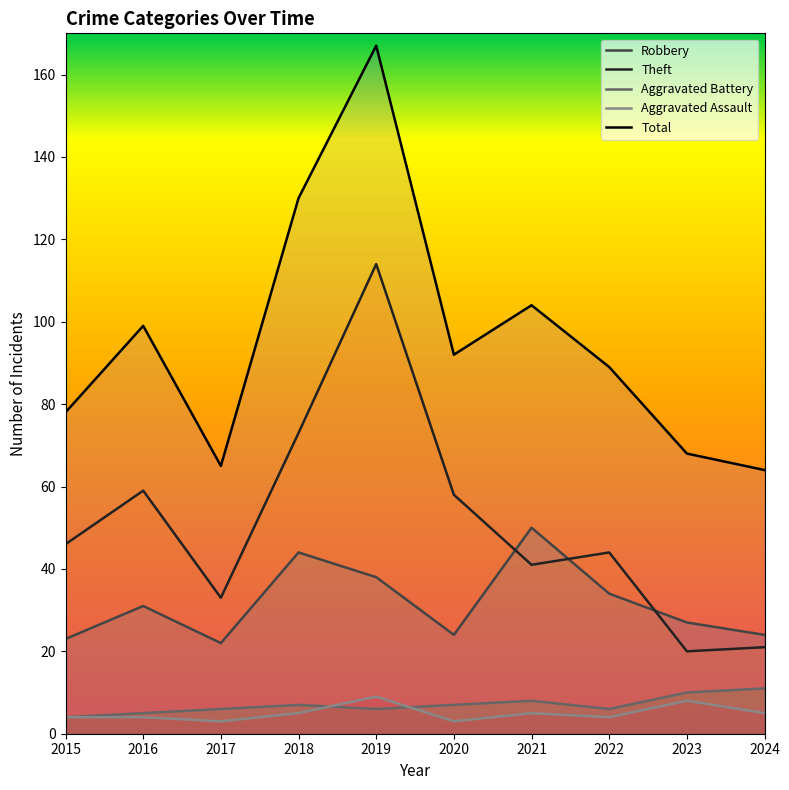

How many interior local peaks does the Theft series have?

3